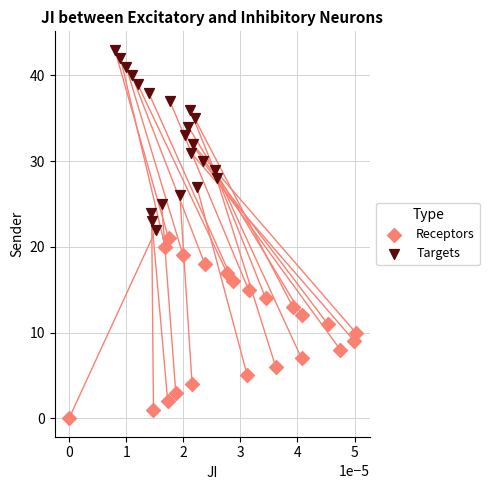

Which series contains the highest Y value?

Targets